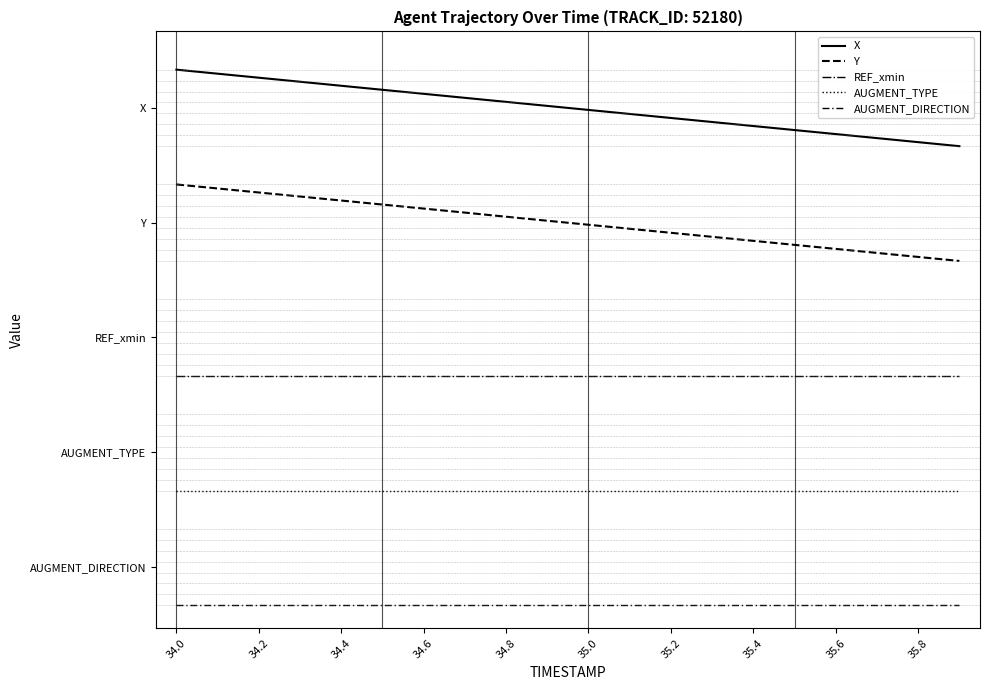

What is the maximum value shown in the chart?

7.0